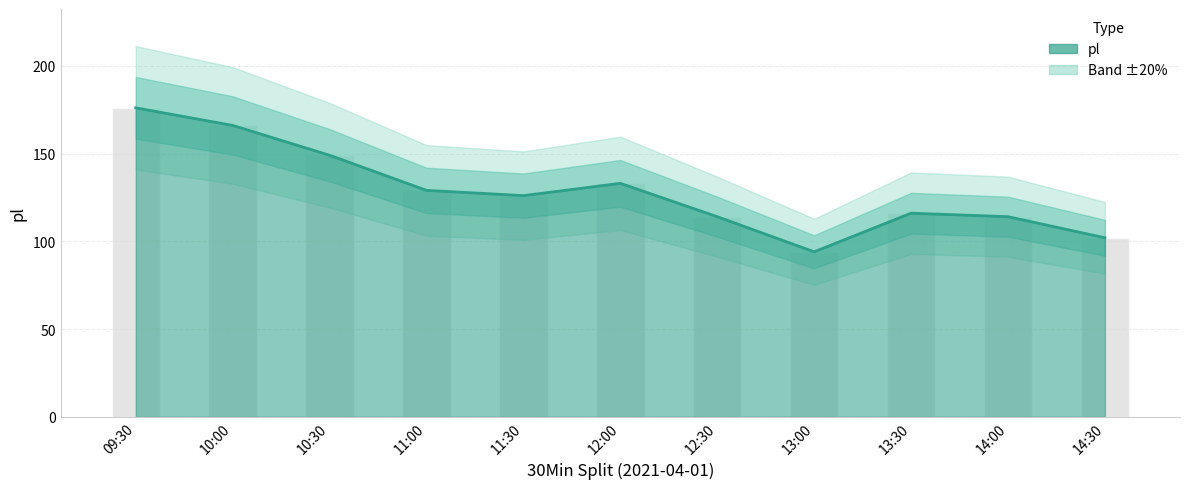

At which label does the data first exceed 126?

09:30